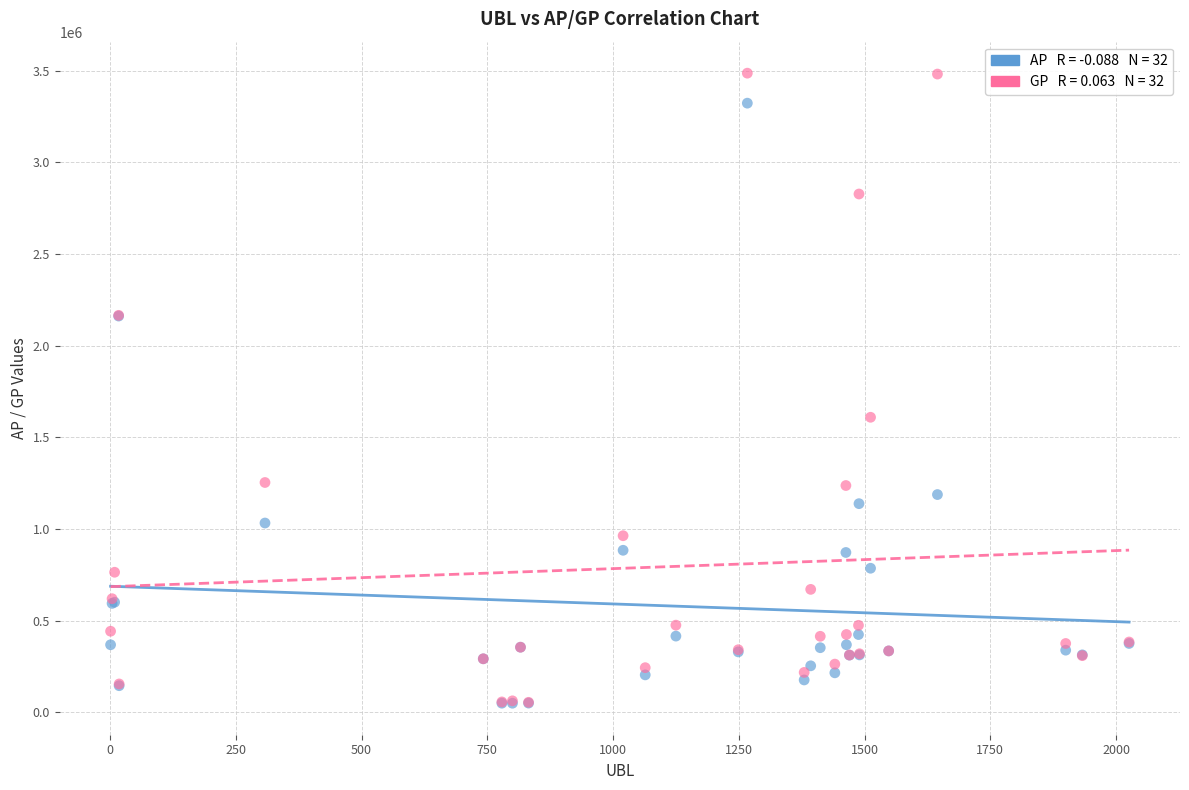

Across all series, what Y value is closest to 1767664?

1609030